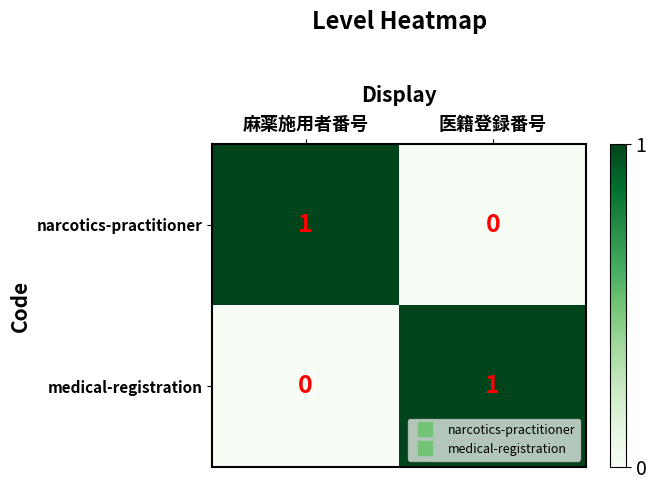

Reading left to right, list all the values displayed in this chart.

narcotics-practitioner: 麻薬施用者番号=1	医籍登録番号=0
medical-registration: 麻薬施用者番号=0	医籍登録番号=1